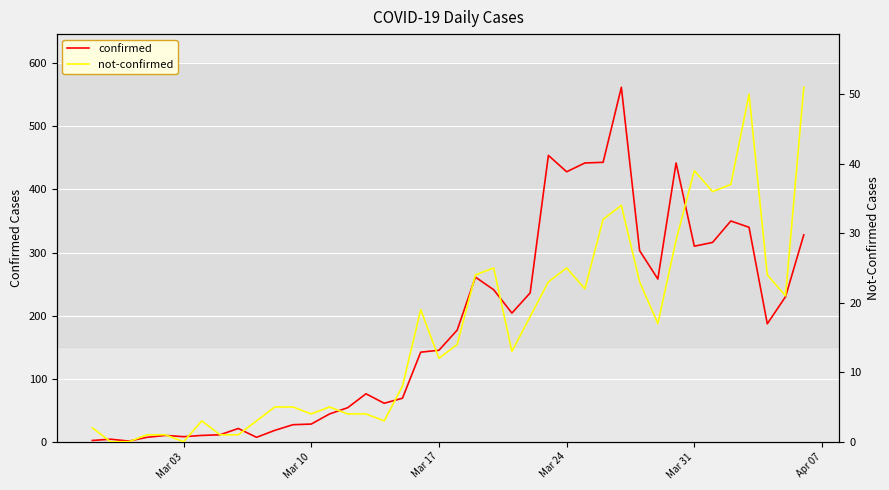

List the series in order of their overall mean, highest first.

confirmed, not-confirmed